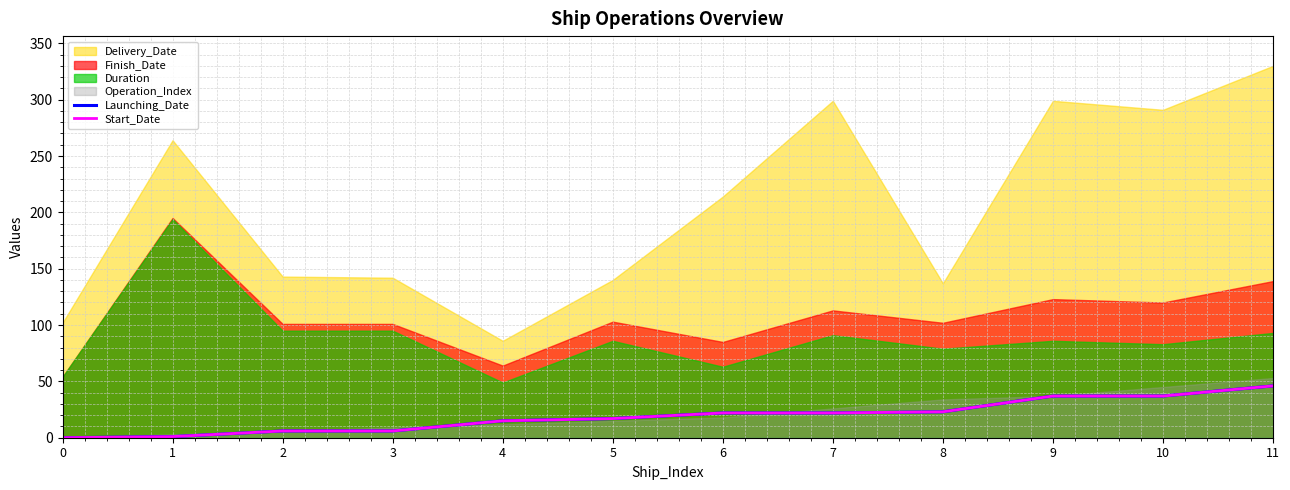

What is the highest value of the Start_Date series?

46